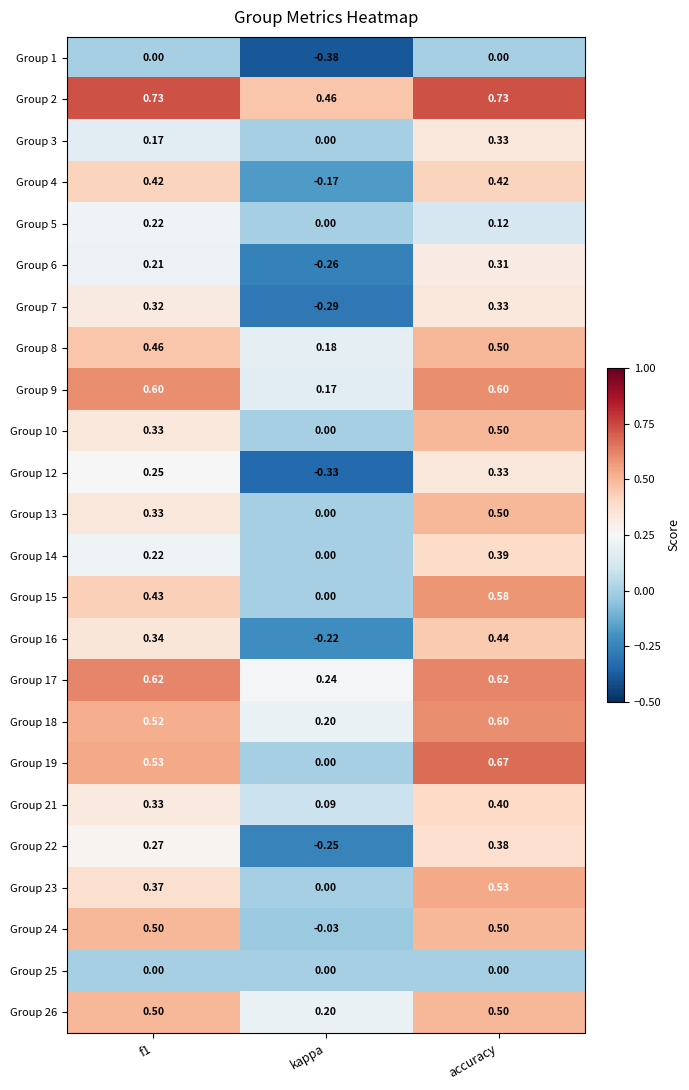

Is the value of Group 5 at kappa greater than the value of Group 6 at kappa?

Yes